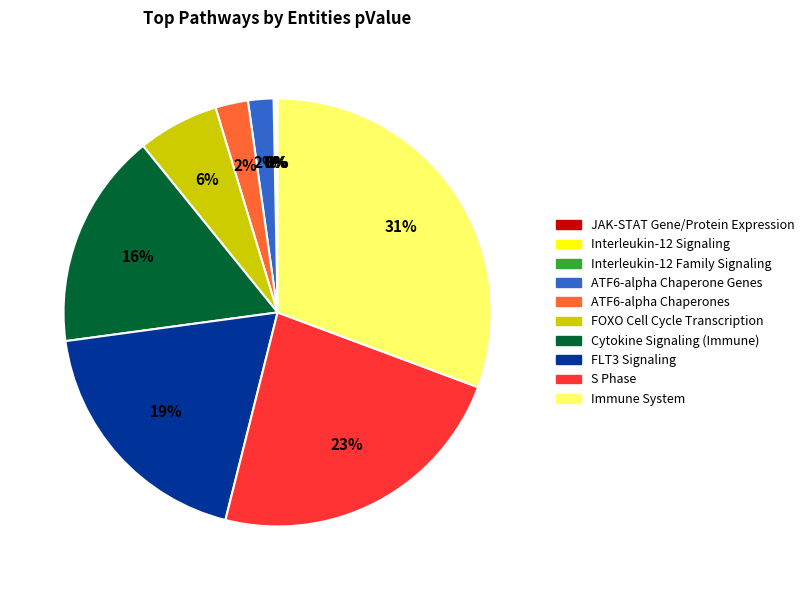

True or false: FLT3 Signaling accounts for 19% of the total.

True